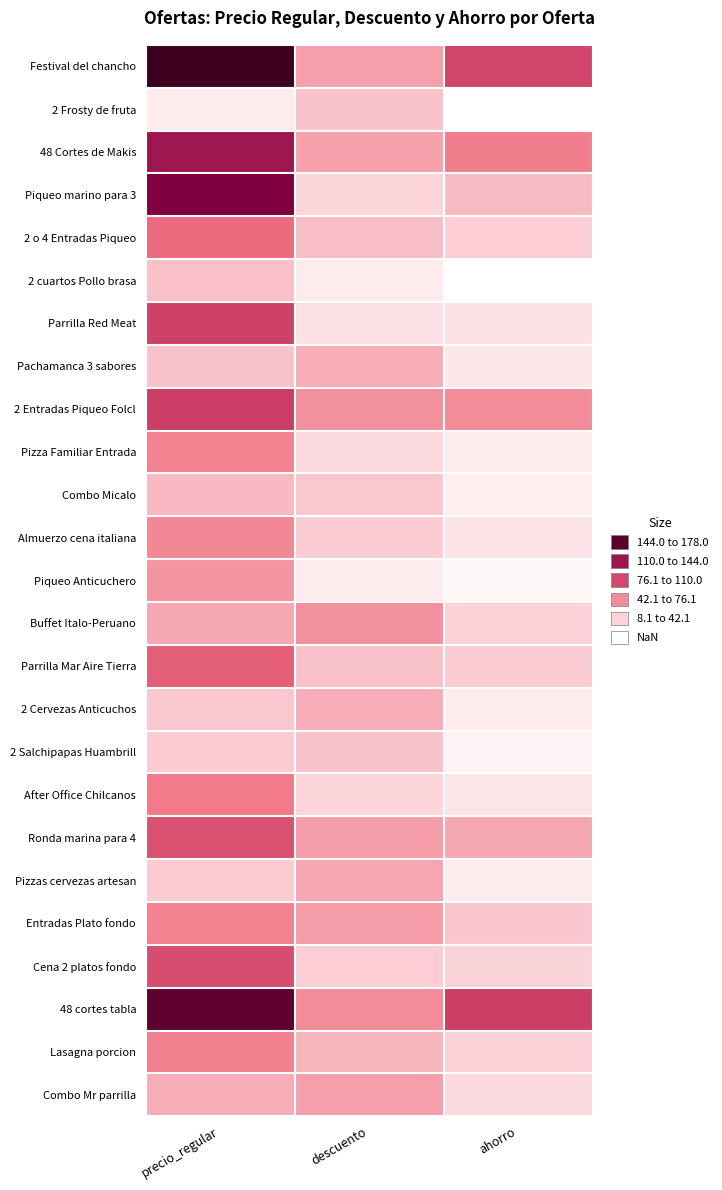

Which label corresponds to the smallest value in the chart?

ahorro